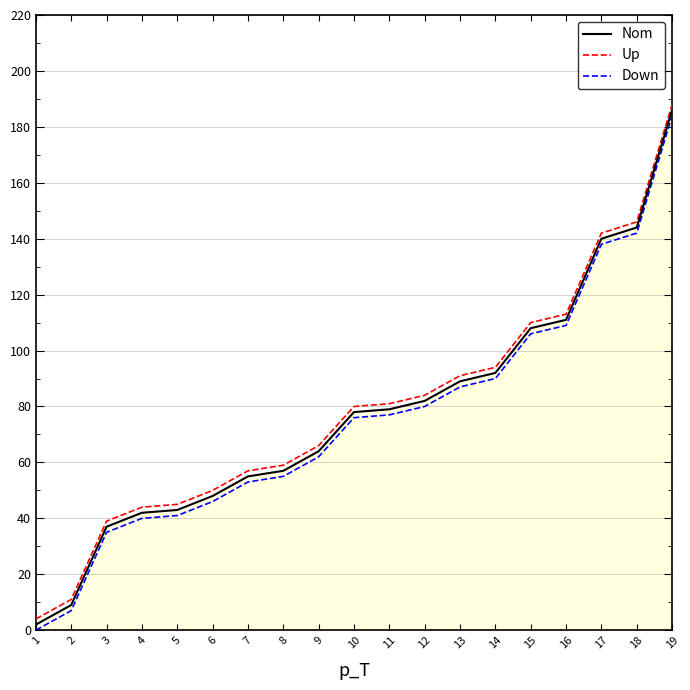

Reading right to left, transcribe all the data shown in this chart.

Nom: 19=186	18=144	17=140	16=111	15=108	14=92	13=89	12=82	11=79	10=78	9=64	8=57	7=55	6=48	5=43	4=42	3=37	2=9	1=2
Up: 19=188	18=146	17=142	16=113	15=110	14=94	13=91	12=84	11=81	10=80	9=66	8=59	7=57	6=50	5=45	4=44	3=39	2=11	1=4
Down: 19=184	18=142	17=138	16=109	15=106	14=90	13=87	12=80	11=77	10=76	9=62	8=55	7=53	6=46	5=41	4=40	3=35	2=7	1=0